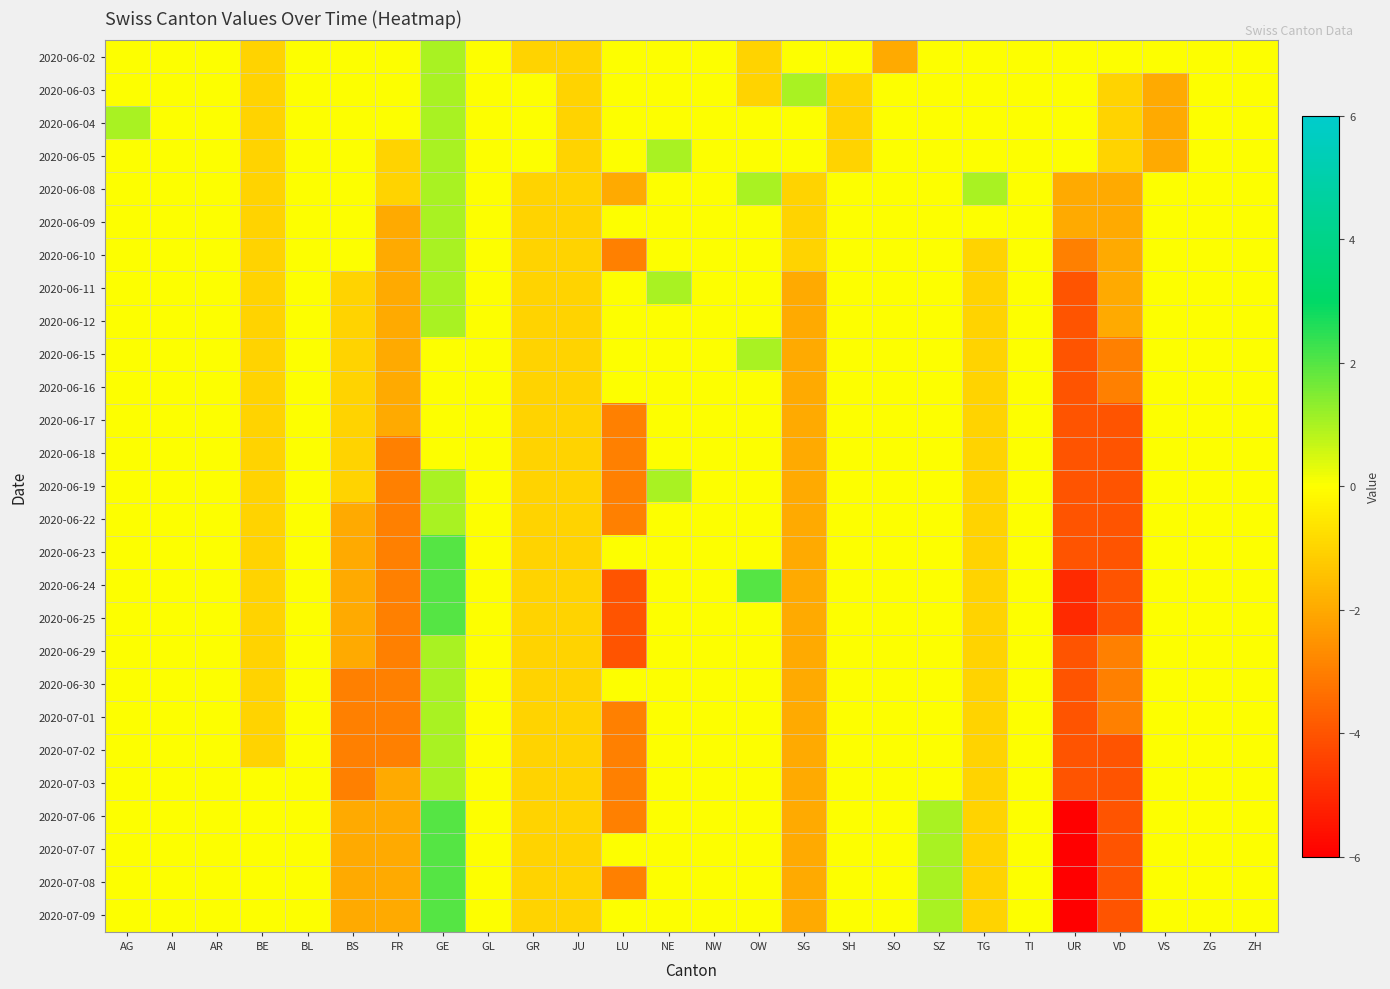

Which series has the largest range (max minus min)?

2020-07-06